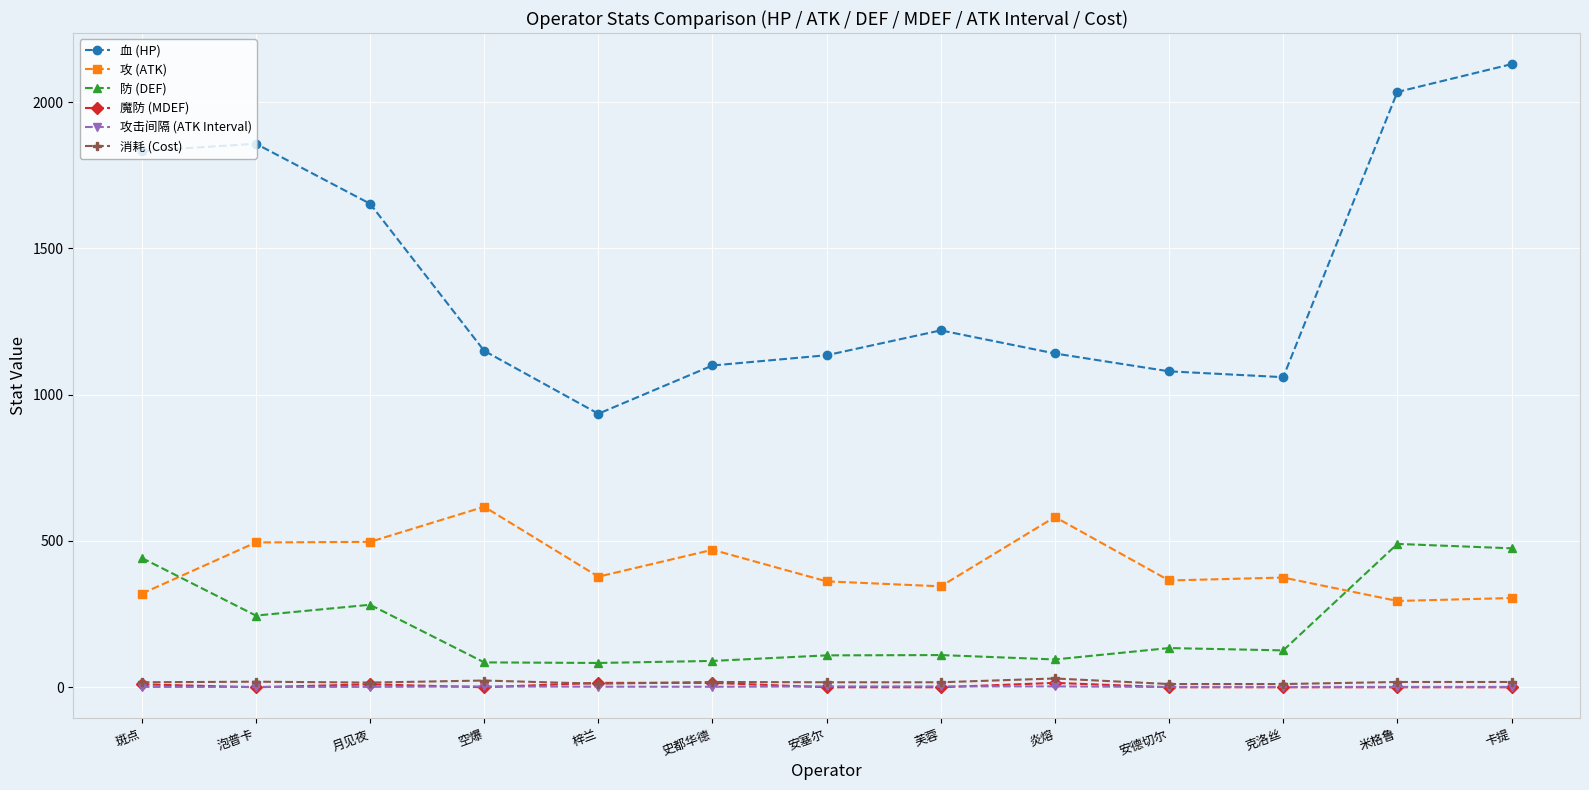

True or false: 攻击间隔 (ATK Interval) and 血 (HP) intersect in this chart.

False